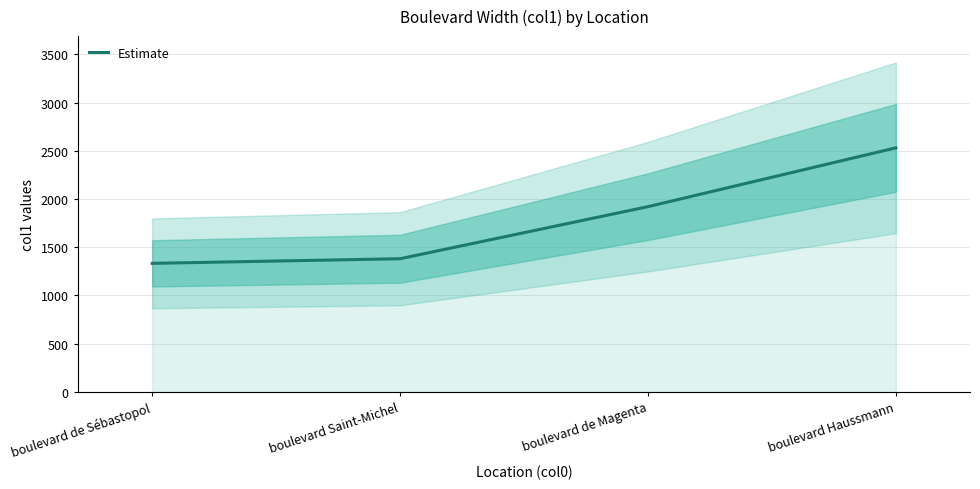

Is it true that the value at boulevard Saint-Michel is 471?

False